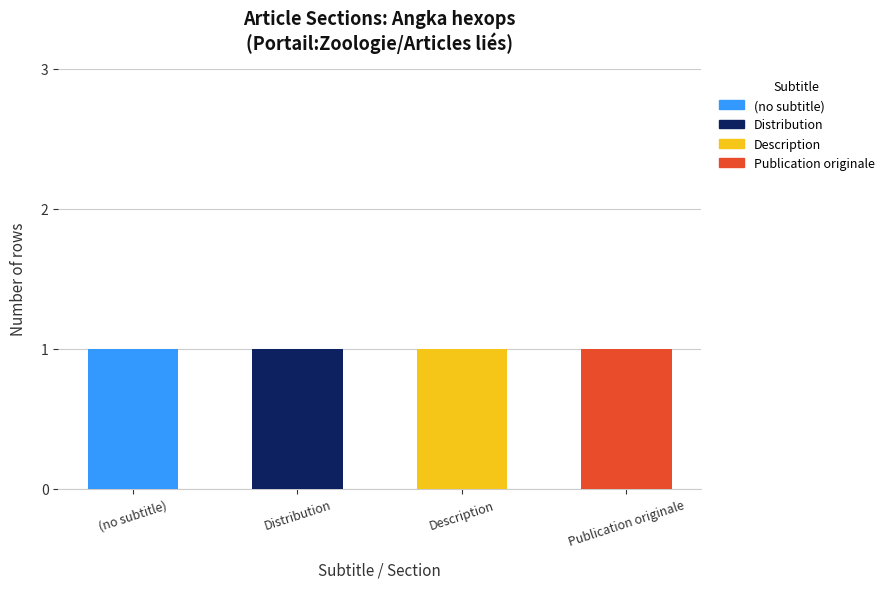

Reading left to right, what are the values for (no subtitle)?

(no subtitle)=1	Distribution=0	Description=0	Publication originale=0